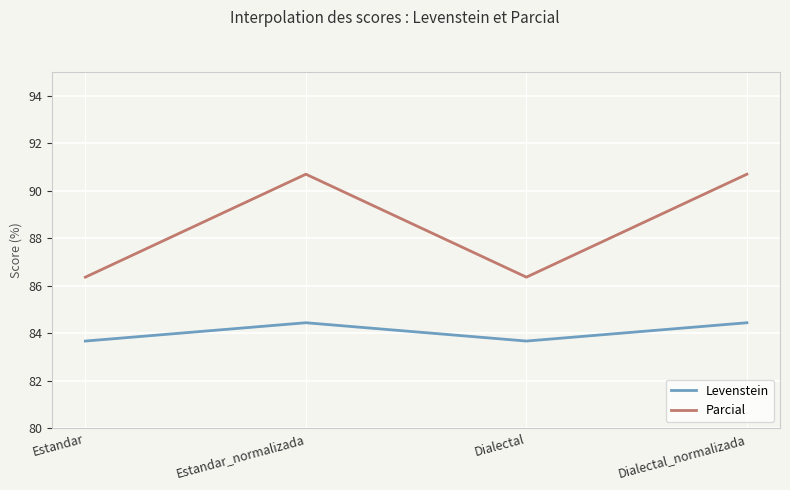

The Levenstein series shows 83.7 at Estandar. True or false?

True